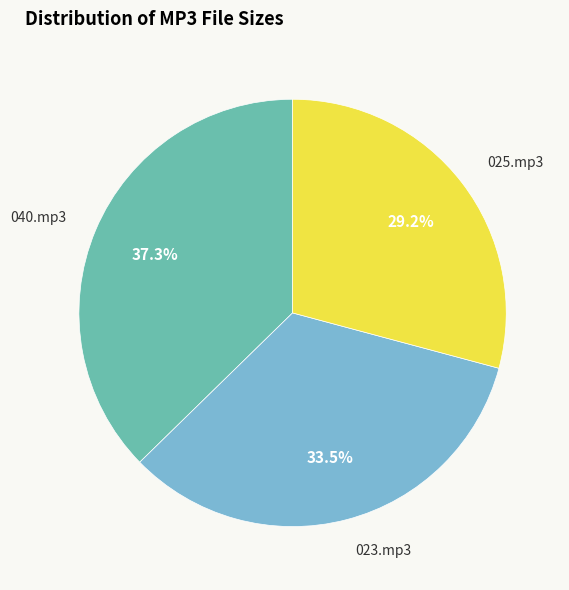

Is there any slice that represents more than half of the pie?

No